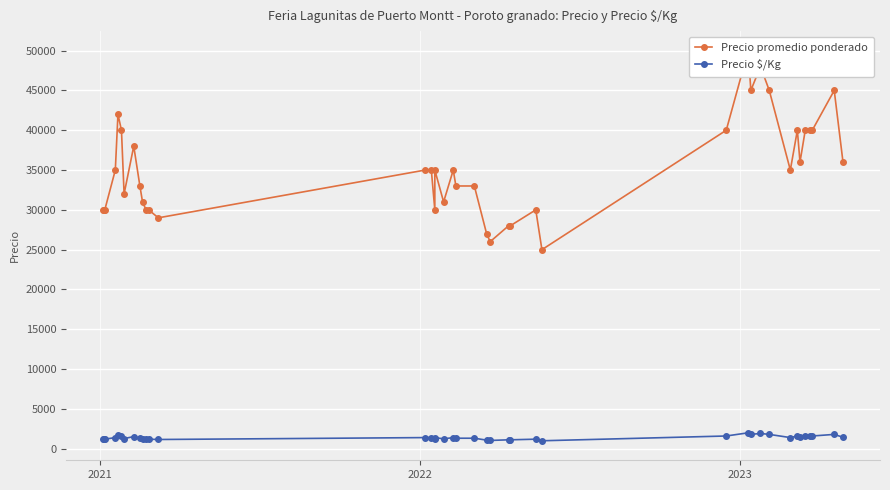

Which series has the largest range (max minus min)?

Precio promedio ponderado